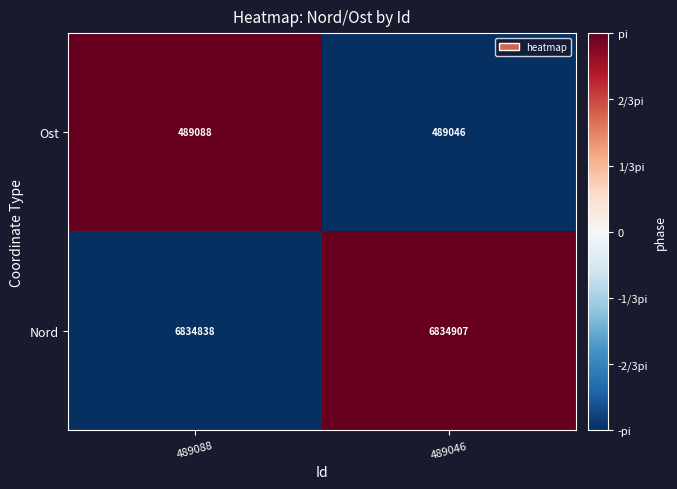

What is the difference between the highest and lowest values at 489088?

6345750